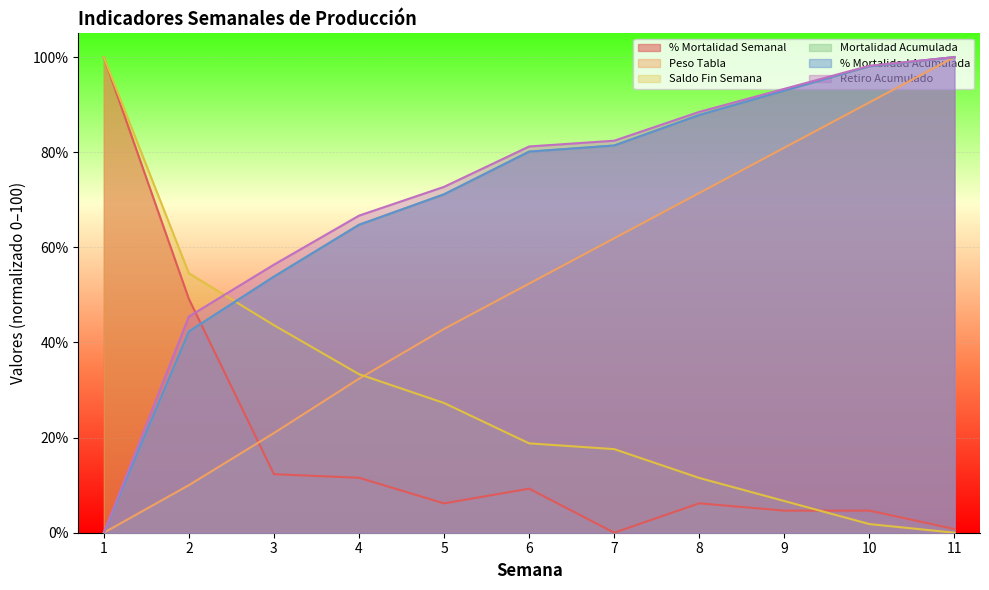

What is the difference between the maximum and minimum values in the Mortalidad Acumulada series?

100.0